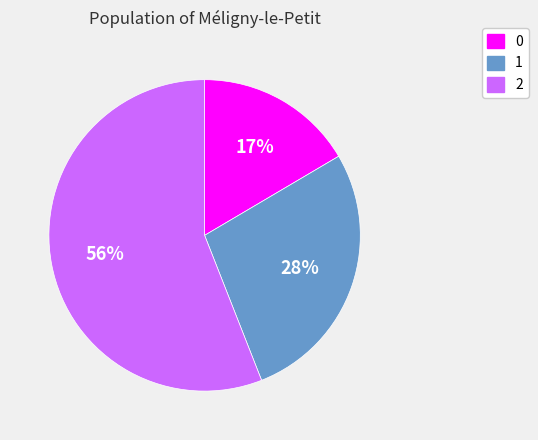

Combined, do 0 and 2 account for over 50%?

Yes